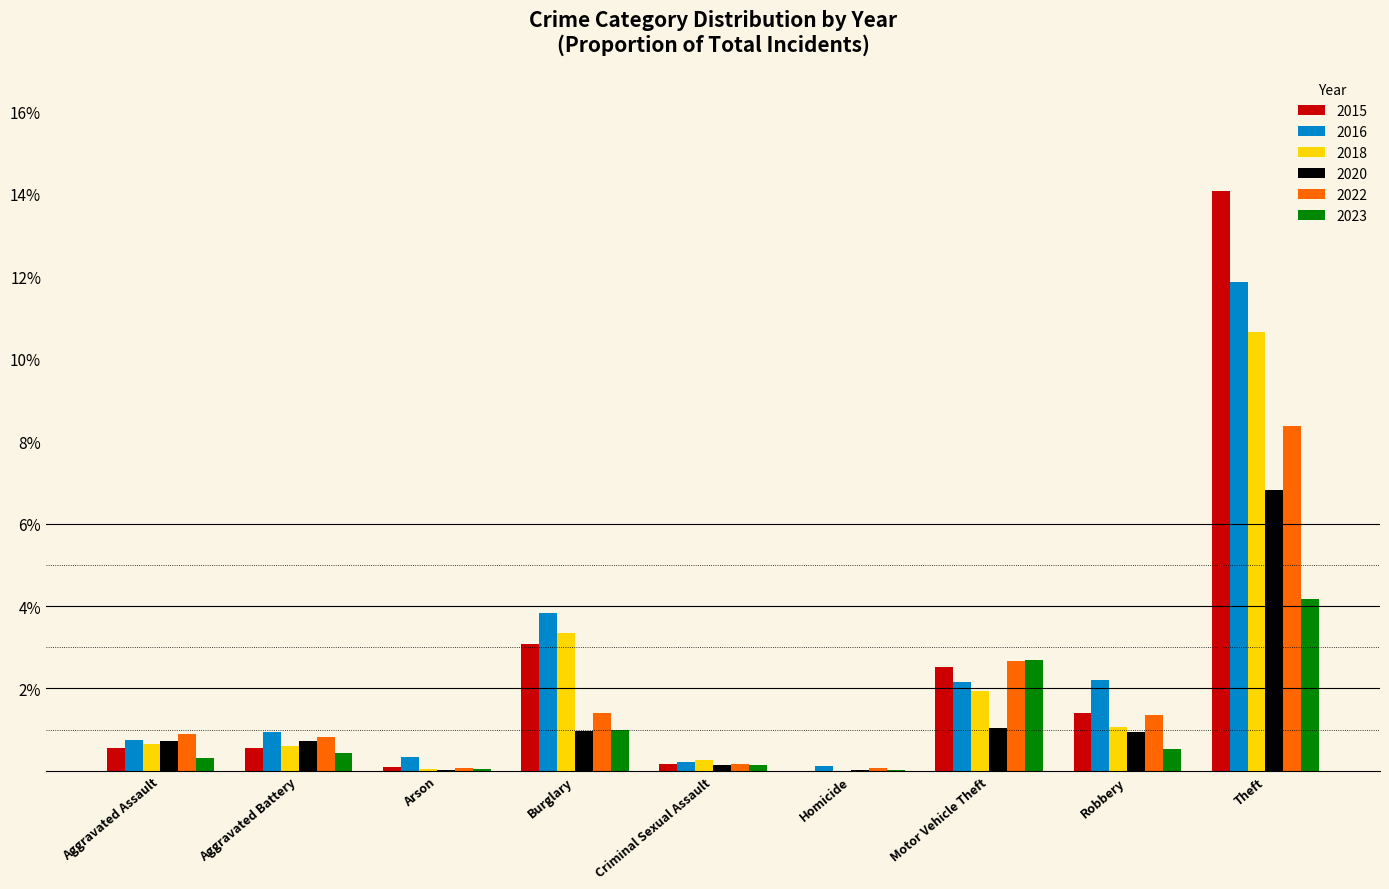

The value of 2015 at Burglary is 3.1. True or false?

True